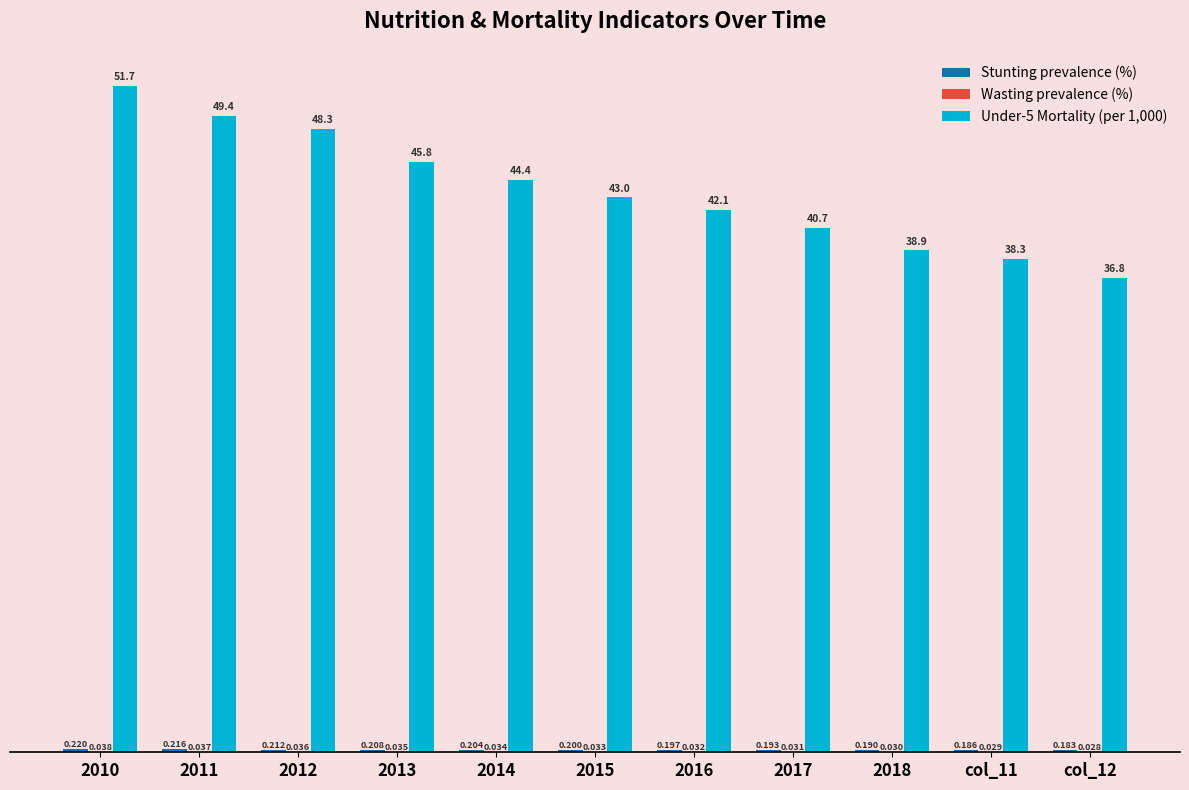

What is the approximate value of Stunting prevalence (%) at 2016?

0.2